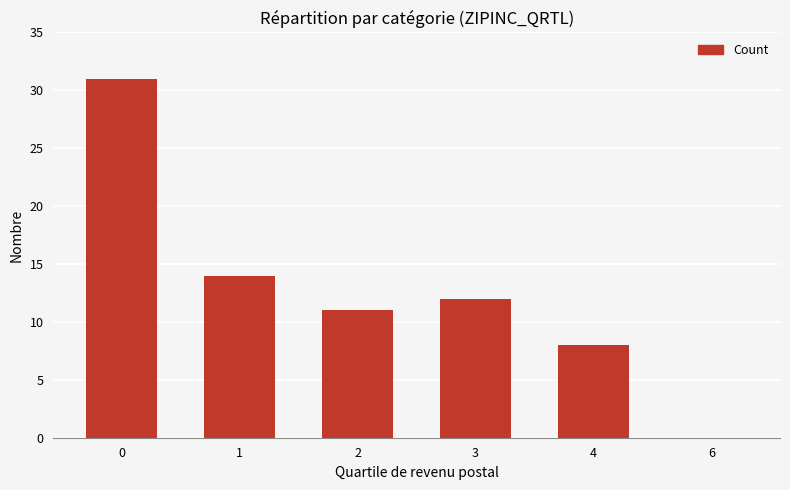

What value does the data have at 3, to the nearest 5?

10